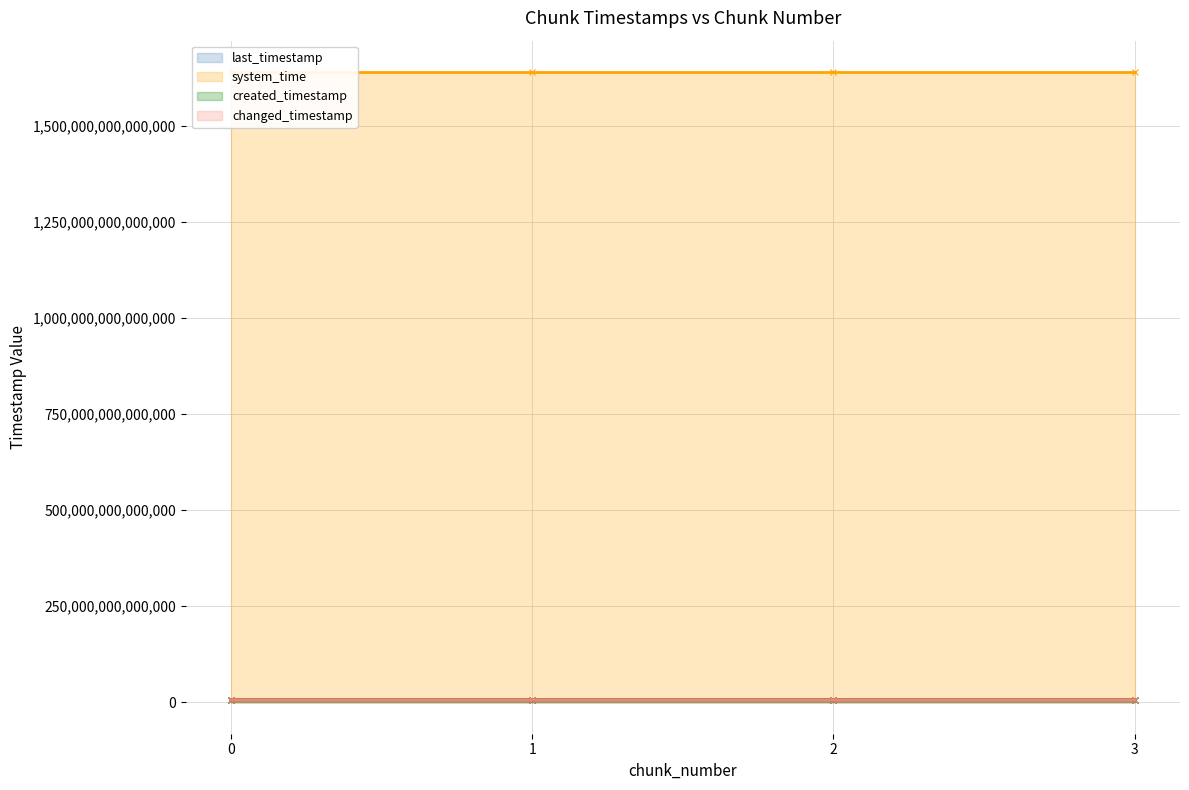

Where does the changed_timestamp series first go above 6546001233829?

3